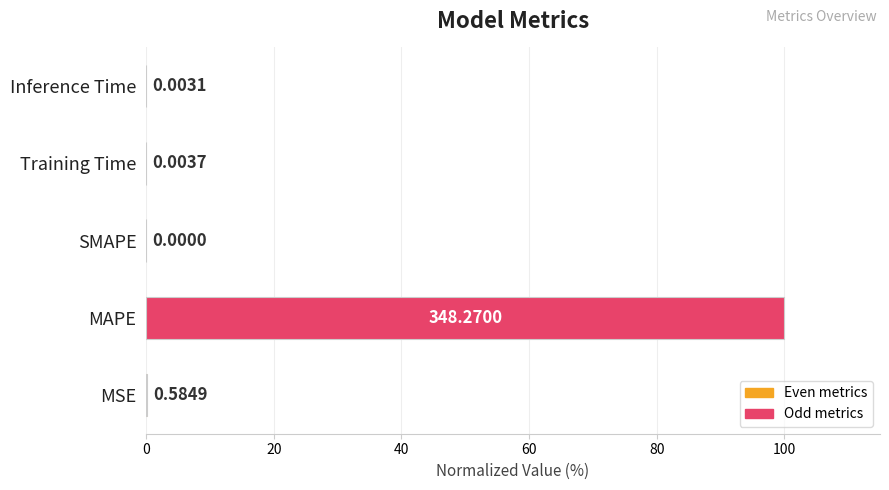

Which category has the highest value across all series?

MAPE